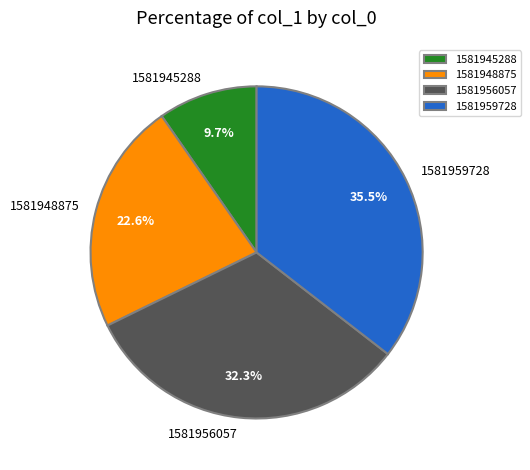

What percentage is NOT represented by 1581956057?

67.7%